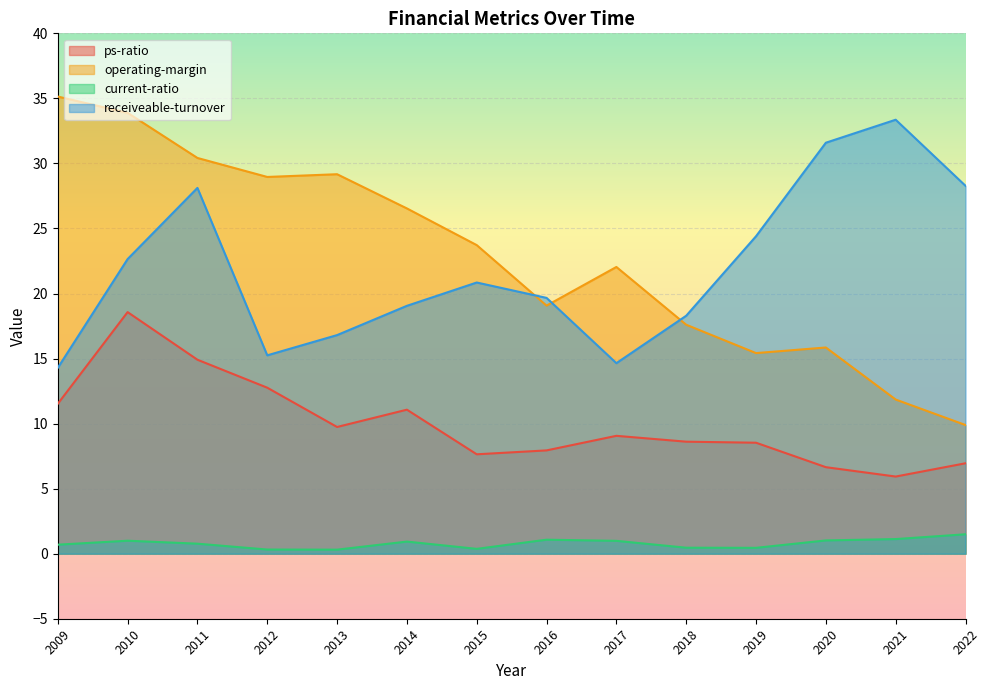

True or false: current-ratio and ps-ratio intersect in this chart.

False